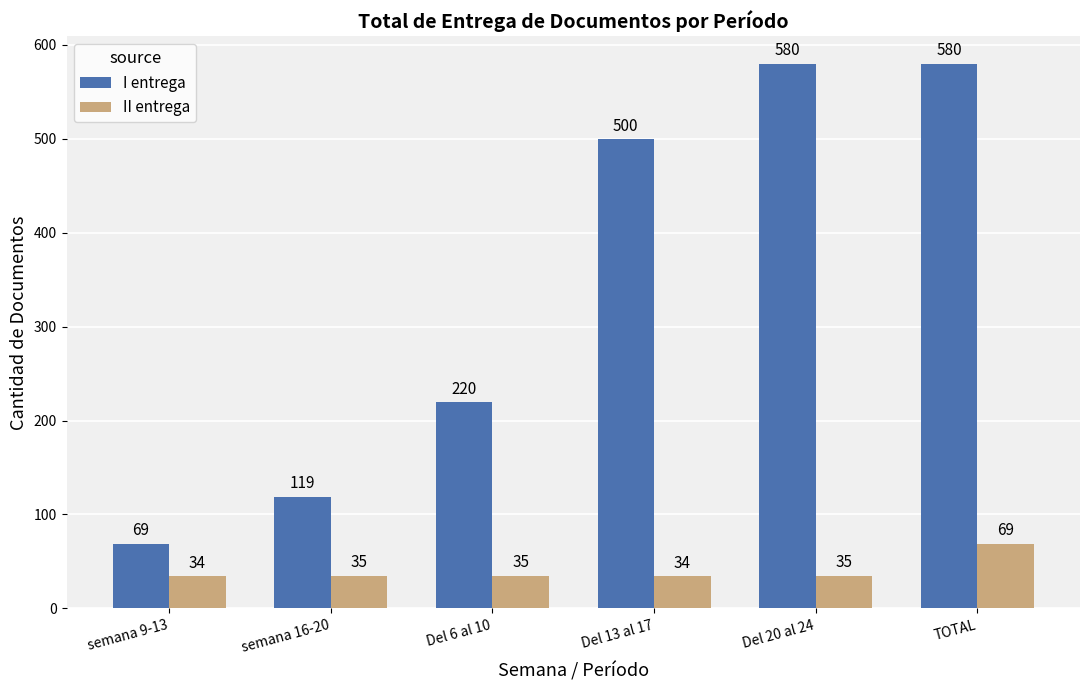

How many bars are there in each group?

2